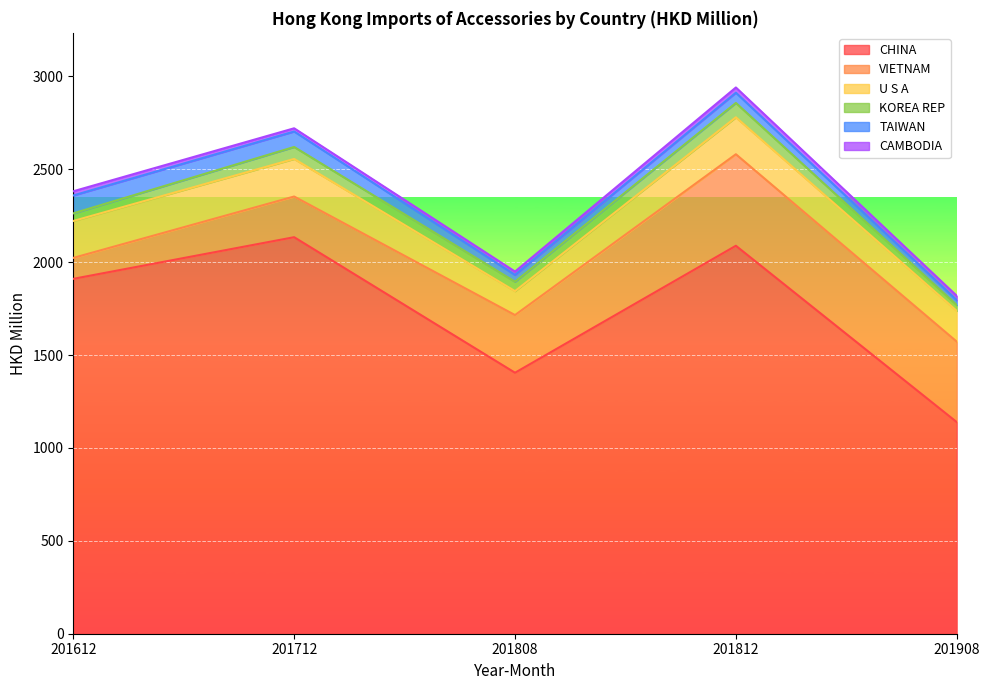

Reading right to left, transcribe all the data shown in this chart.

CHINA: 201908=1139.1	201812=2088.4	201808=1404.9	201712=2134.5	201612=1910.4
VIETNAM: 201908=433.2	201812=492.7	201808=310.5	201712=219.0	201612=112.7
U S A: 201908=165.7	201812=198.9	201808=128.9	201712=202.4	201612=198.8
KOREA REP: 201908=31.1	201812=77.3	201808=50.7	201712=64.3	201612=40.9
TAIWAN: 201908=26.4	201812=55.1	201808=36.4	201712=83.3	201612=96.3
CAMBODIA: 201908=23.5	201812=28.2	201808=18.2	201712=17.3	201612=22.6